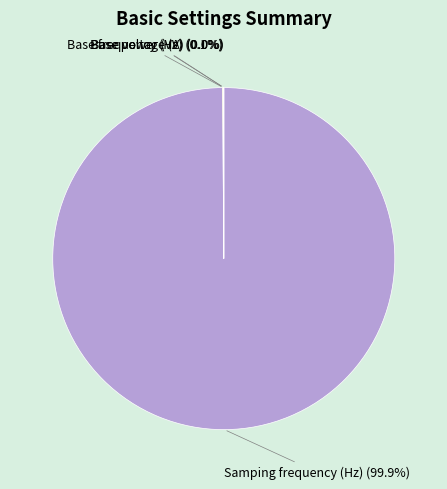

Is there a majority slice in this chart?

Yes